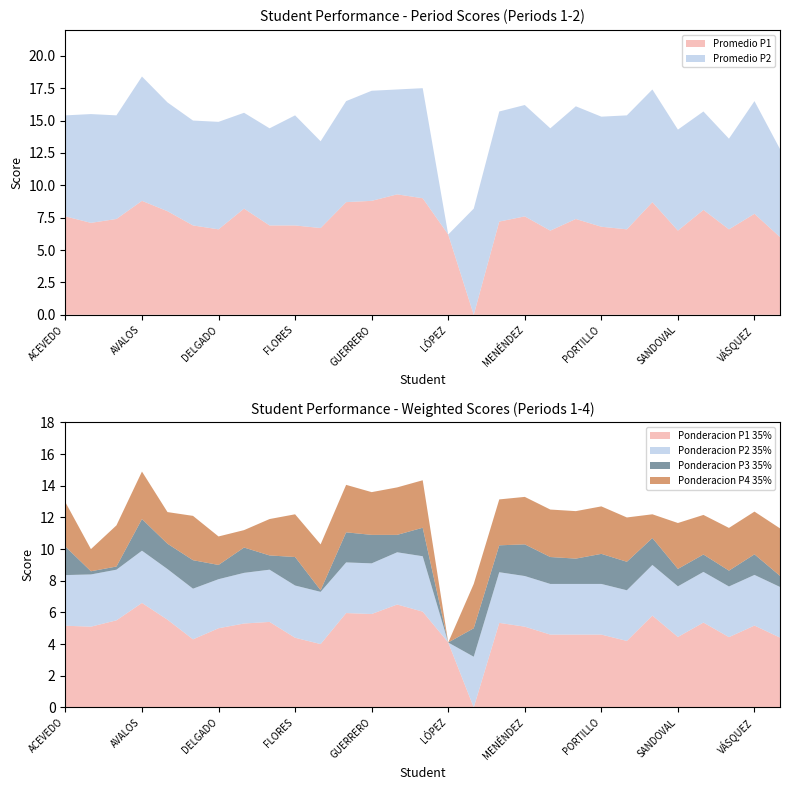

Reading left to right, extract all data points from this chart.

Ponderacion P1 35%: ACEVEDO LÓPEZ=5.2	ACEVEDO MARROQUÍN=5.1	AVALOS JEREDA=5.5	AVALOS ORELLANA=6.6	CALDERÓN MATUTE=5.5	CISNEROS PINEDA=4.3	DELGADO PORTILLO=5.0	DERAS RODAS=5.3	FLORES HERNÁNDEZ=5.4	FLORES VÁSQUEZ=4.4	GÓMEZ PÉREZ=4.0	GONZÁLEZ MONTEJO=6.0	GUERRERO HERNÁNDEZ=5.9	LEIVA ESCOBAR=6.5	LINARES FLORES=6.0	LÓPEZ LANDAVERDE=4.1	MAGAÑA GARCÍA=0.0	MARTÍNEZ=5.3	MENÉNDEZ ÁLVAREZ=5.1	MENÉNDEZ AVILÉS=4.6	PACHECO MADRID=4.6	PORTILLO TORRES=4.6	SANDOVAL AGUIRRE=4.2	SANDOVAL DUARTE=5.8	SANDOVAL LIMA=4.5	SOTO GÁLVEZ=5.4	SOTO GARCÍA=4.4	VÁSQUEZ MELARA=5.2	VENTURA GALDÁMEZ=4.4
Ponderacion P2 35%: ACEVEDO LÓPEZ=3.2	ACEVEDO MARROQUÍN=3.3	AVALOS JEREDA=3.2	AVALOS ORELLANA=3.3	CALDERÓN MATUTE=3.2	CISNEROS PINEDA=3.2	DELGADO PORTILLO=3.1	DERAS RODAS=3.2	FLORES HERNÁNDEZ=3.3	FLORES VÁSQUEZ=3.3	GÓMEZ PÉREZ=3.3	GONZÁLEZ MONTEJO=3.2	GUERRERO HERNÁNDEZ=3.2	LEIVA ESCOBAR=3.3	LINARES FLORES=3.5	LÓPEZ LANDAVERDE=0.0	MAGAÑA GARCÍA=3.2	MARTÍNEZ=3.2	MENÉNDEZ ÁLVAREZ=3.2	MENÉNDEZ AVILÉS=3.2	PACHECO MADRID=3.2	PORTILLO TORRES=3.2	SANDOVAL AGUIRRE=3.2	SANDOVAL DUARTE=3.2	SANDOVAL LIMA=3.2	SOTO GÁLVEZ=3.2	SOTO GARCÍA=3.2	VÁSQUEZ MELARA=3.2	VENTURA GALDÁMEZ=3.2
Ponderacion P3 35%: ACEVEDO LÓPEZ=1.8	ACEVEDO MARROQUÍN=0.2	AVALOS JEREDA=0.2	AVALOS ORELLANA=2.0	CALDERÓN MATUTE=1.6	CISNEROS PINEDA=1.8	DELGADO PORTILLO=0.9	DERAS RODAS=1.6	FLORES HERNÁNDEZ=0.9	FLORES VÁSQUEZ=1.8	GÓMEZ PÉREZ=0.1	GONZÁLEZ MONTEJO=1.9	GUERRERO HERNÁNDEZ=1.8	LEIVA ESCOBAR=1.1	LINARES FLORES=1.8	LÓPEZ LANDAVERDE=0.0	MAGAÑA GARCÍA=1.8	MARTÍNEZ=1.7	MENÉNDEZ ÁLVAREZ=2.0	MENÉNDEZ AVILÉS=1.7	PACHECO MADRID=1.6	PORTILLO TORRES=1.9	SANDOVAL AGUIRRE=1.8	SANDOVAL DUARTE=1.7	SANDOVAL LIMA=1.1	SOTO GÁLVEZ=1.1	SOTO GARCÍA=1.0	VÁSQUEZ MELARA=1.3	VENTURA GALDÁMEZ=0.7
Ponderacion P4 35%: ACEVEDO LÓPEZ=2.8	ACEVEDO MARROQUÍN=1.4	AVALOS JEREDA=2.6	AVALOS ORELLANA=3.0	CALDERÓN MATUTE=2.0	CISNEROS PINEDA=2.8	DELGADO PORTILLO=1.8	DERAS RODAS=1.1	FLORES HERNÁNDEZ=2.3	FLORES VÁSQUEZ=2.7	GÓMEZ PÉREZ=2.9	GONZÁLEZ MONTEJO=3.0	GUERRERO HERNÁNDEZ=2.7	LEIVA ESCOBAR=3.0	LINARES FLORES=3.0	LÓPEZ LANDAVERDE=0.0	MAGAÑA GARCÍA=2.8	MARTÍNEZ=2.9	MENÉNDEZ ÁLVAREZ=3.0	MENÉNDEZ AVILÉS=3.0	PACHECO MADRID=3.0	PORTILLO TORRES=3.0	SANDOVAL AGUIRRE=2.8	SANDOVAL DUARTE=1.5	SANDOVAL LIMA=2.9	SOTO GÁLVEZ=2.5	SOTO GARCÍA=2.7	VÁSQUEZ MELARA=2.7	VENTURA GALDÁMEZ=3.0
Promedio P1: ACEVEDO LÓPEZ=7.6	ACEVEDO MARROQUÍN=7.1	AVALOS JEREDA=7.4	AVALOS ORELLANA=8.8	CALDERÓN MATUTE=8.0	CISNEROS PINEDA=6.9	DELGADO PORTILLO=6.6	DERAS RODAS=8.2	FLORES HERNÁNDEZ=6.9	FLORES VÁSQUEZ=6.9	GÓMEZ PÉREZ=6.7	GONZÁLEZ MONTEJO=8.7	GUERRERO HERNÁNDEZ=8.8	LEIVA ESCOBAR=9.3	LINARES FLORES=9.0	LÓPEZ LANDAVERDE=6.2	MAGAÑA GARCÍA=0.0	MARTÍNEZ=7.2	MENÉNDEZ ÁLVAREZ=7.6	MENÉNDEZ AVILÉS=6.5	PACHECO MADRID=7.4	PORTILLO TORRES=6.8	SANDOVAL AGUIRRE=6.6	SANDOVAL DUARTE=8.7	SANDOVAL LIMA=6.5	SOTO GÁLVEZ=8.1	SOTO GARCÍA=6.6	VÁSQUEZ MELARA=7.8	VENTURA GALDÁMEZ=6.0
Promedio P2: ACEVEDO LÓPEZ=7.8	ACEVEDO MARROQUÍN=8.4	AVALOS JEREDA=8.0	AVALOS ORELLANA=9.6	CALDERÓN MATUTE=8.4	CISNEROS PINEDA=8.1	DELGADO PORTILLO=8.3	DERAS RODAS=7.4	FLORES HERNÁNDEZ=7.5	FLORES VÁSQUEZ=8.5	GÓMEZ PÉREZ=6.7	GONZÁLEZ MONTEJO=7.8	GUERRERO HERNÁNDEZ=8.5	LEIVA ESCOBAR=8.1	LINARES FLORES=8.5	LÓPEZ LANDAVERDE=0.0	MAGAÑA GARCÍA=8.2	MARTÍNEZ=8.5	MENÉNDEZ ÁLVAREZ=8.6	MENÉNDEZ AVILÉS=7.9	PACHECO MADRID=8.7	PORTILLO TORRES=8.5	SANDOVAL AGUIRRE=8.8	SANDOVAL DUARTE=8.7	SANDOVAL LIMA=7.8	SOTO GÁLVEZ=7.6	SOTO GARCÍA=7.0	VÁSQUEZ MELARA=8.7	VENTURA GALDÁMEZ=6.8